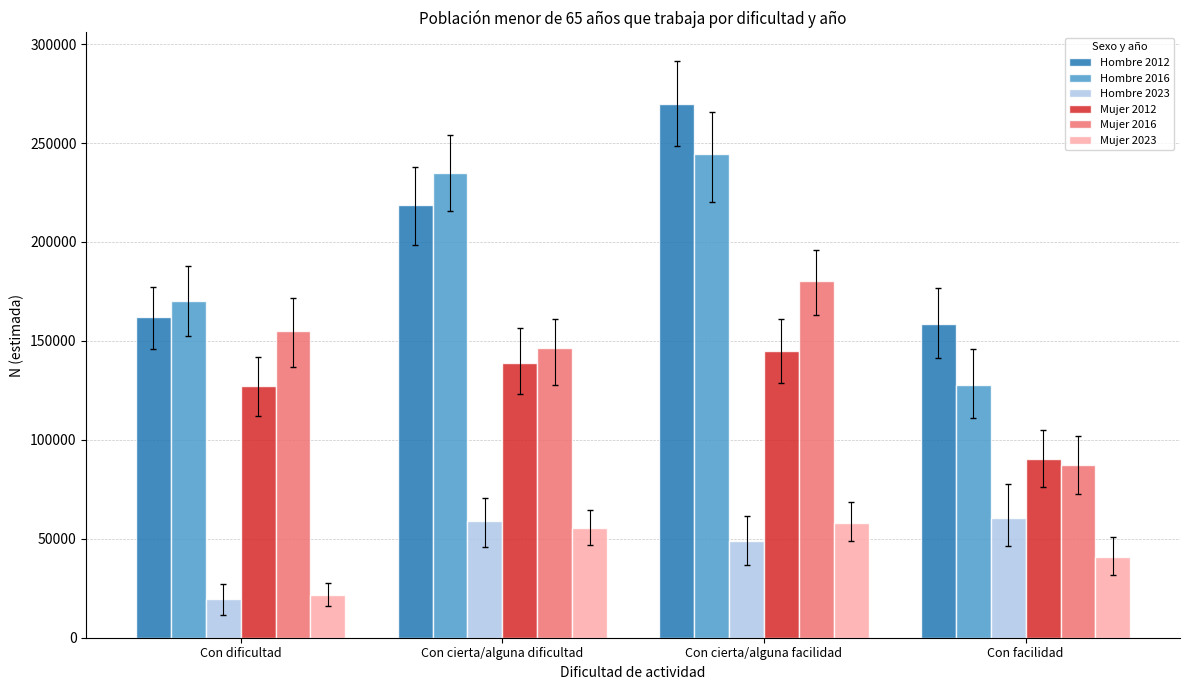

At how many categories does at least one series exceed 37607?

4